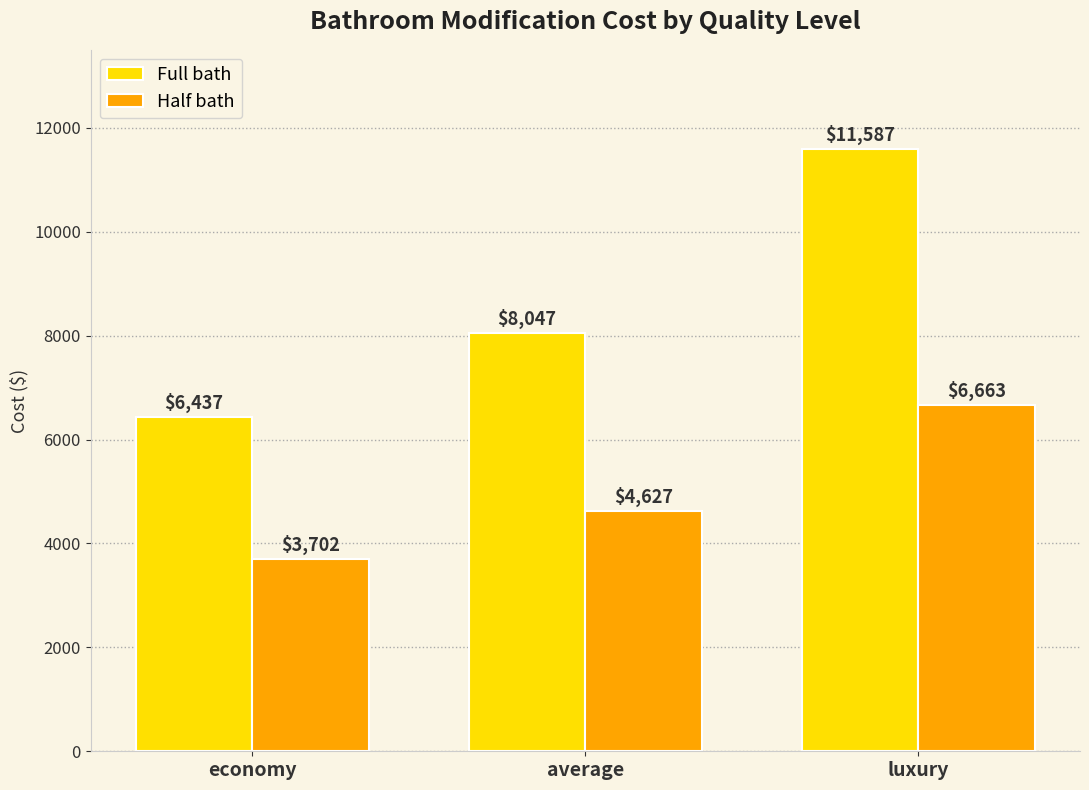

At which category is the sum across all series the highest?

luxury